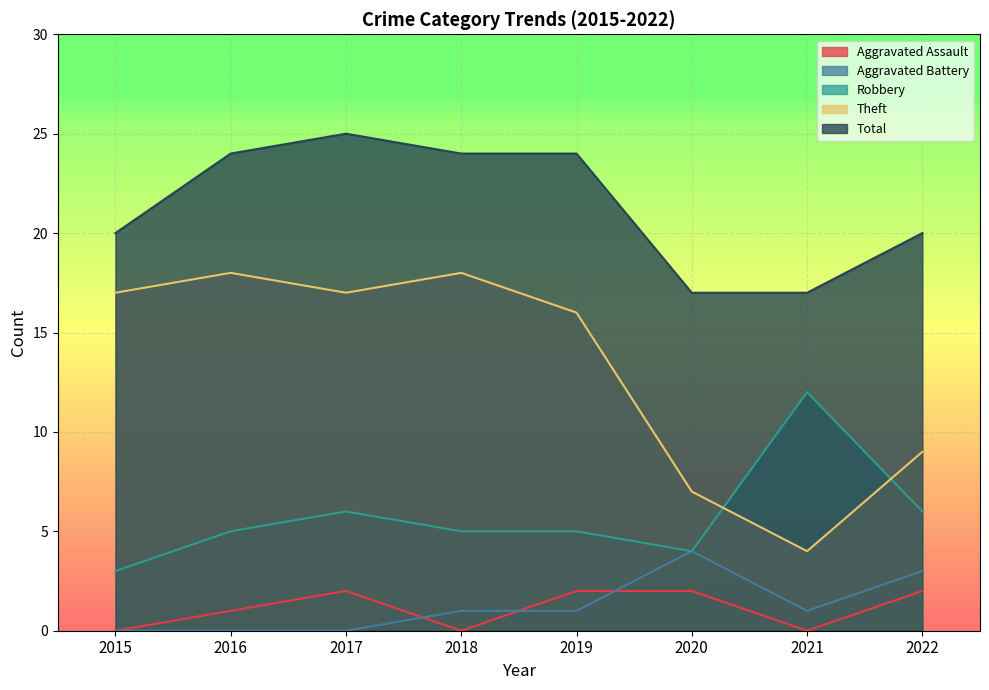

Reading left to right, list all the values displayed in this chart.

Aggravated Assault: 2015=0	2016=1	2017=2	2018=0	2019=2	2020=2	2021=0	2022=2
Aggravated Battery: 2015=0	2016=0	2017=0	2018=1	2019=1	2020=4	2021=1	2022=3
Robbery: 2015=3	2016=5	2017=6	2018=5	2019=5	2020=4	2021=12	2022=6
Theft: 2015=17	2016=18	2017=17	2018=18	2019=16	2020=7	2021=4	2022=9
Total: 2015=20	2016=24	2017=25	2018=24	2019=24	2020=17	2021=17	2022=20